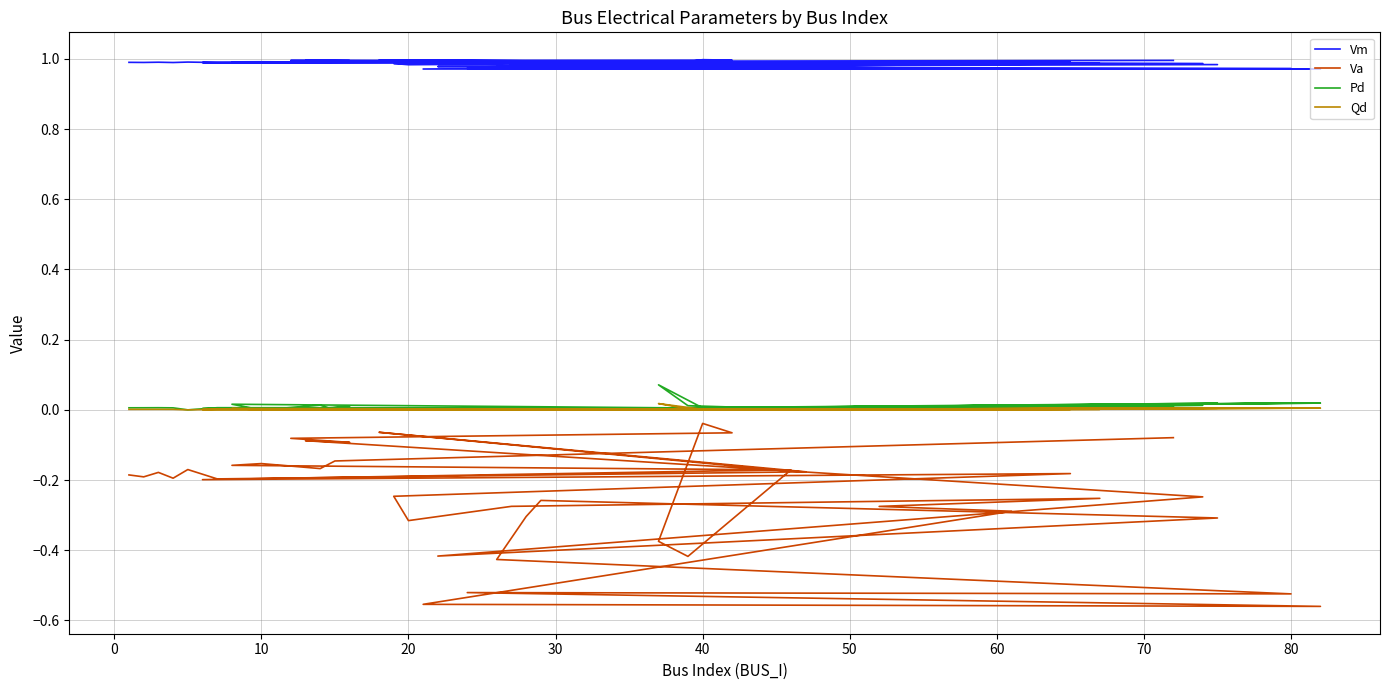

What is the minimum value for Vm?

1.0